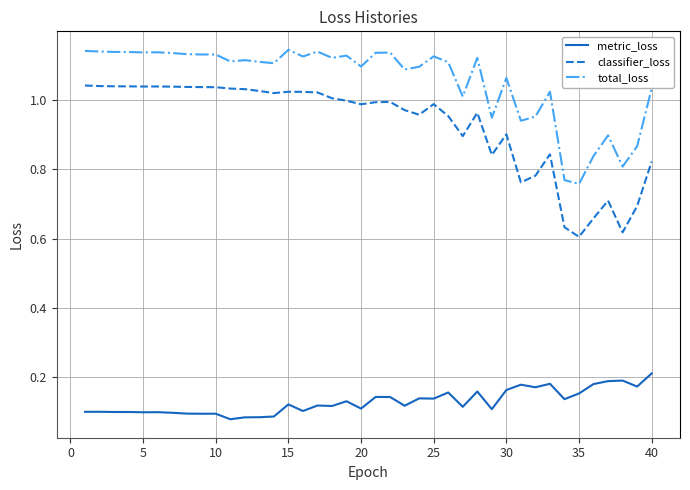

List the series in order of their peak value, lowest first.

metric_loss, classifier_loss, total_loss